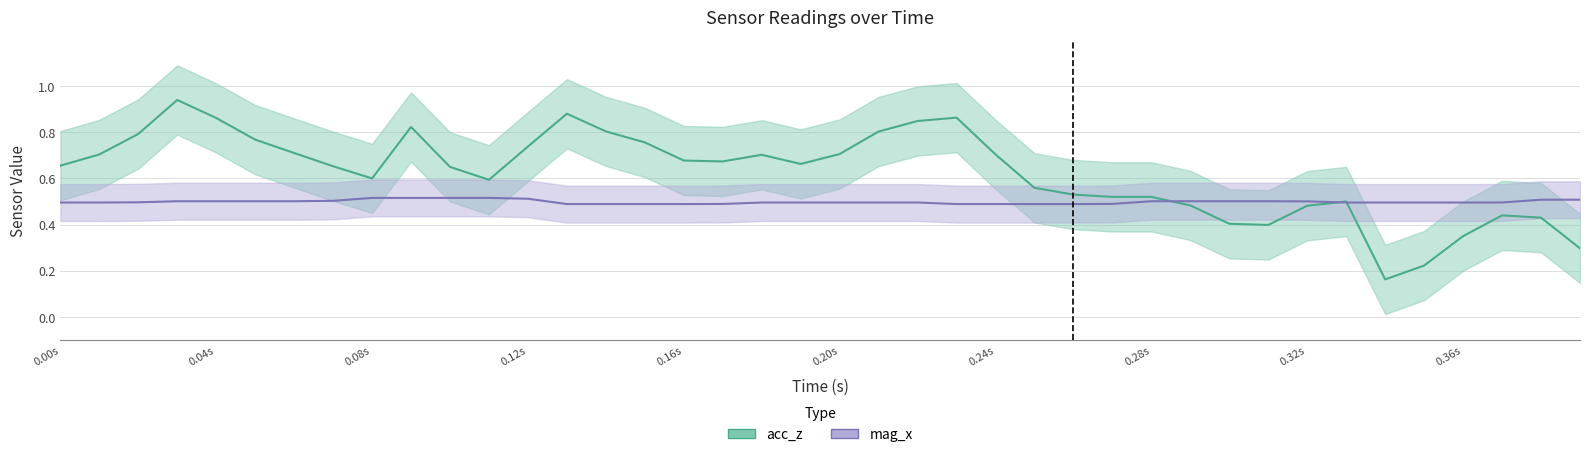

Rank the series by their average value, from highest to lowest.

acc_z, mag_x